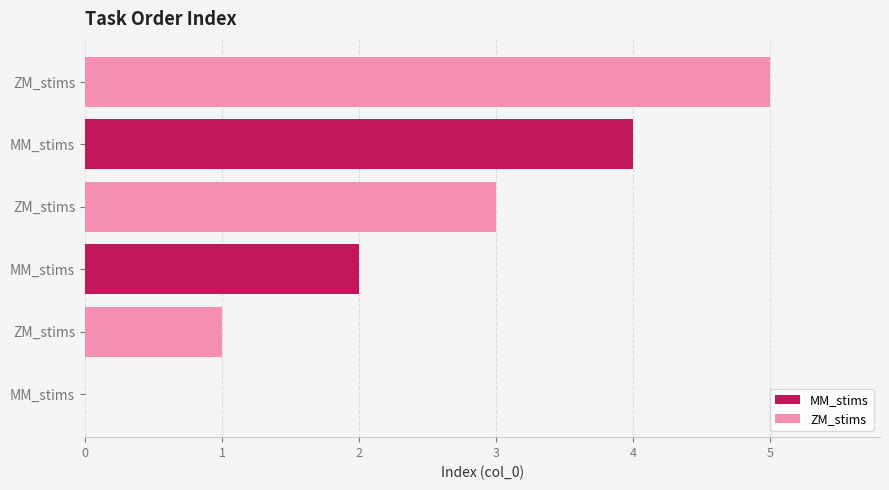

What is the difference between the maximum and minimum values in the MM_stims series?

4